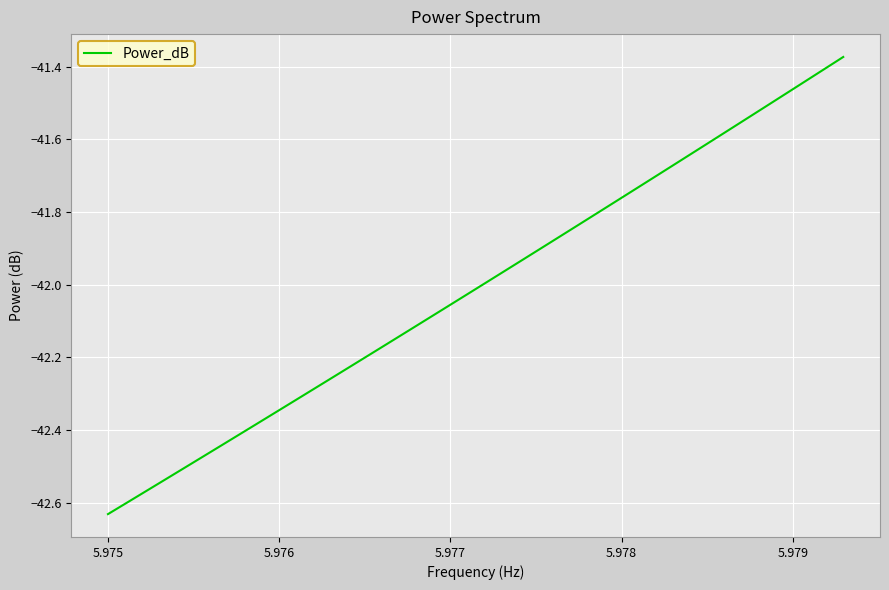

What is the difference between the maximum and minimum values?

1.3